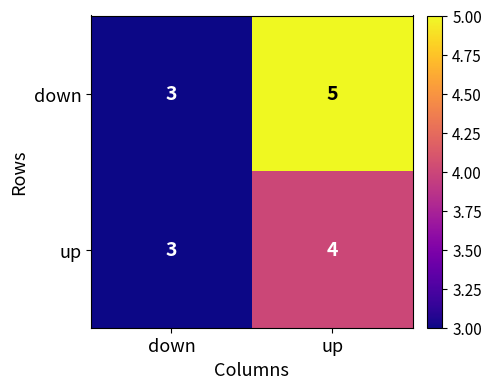

What is the greatest value displayed?

5